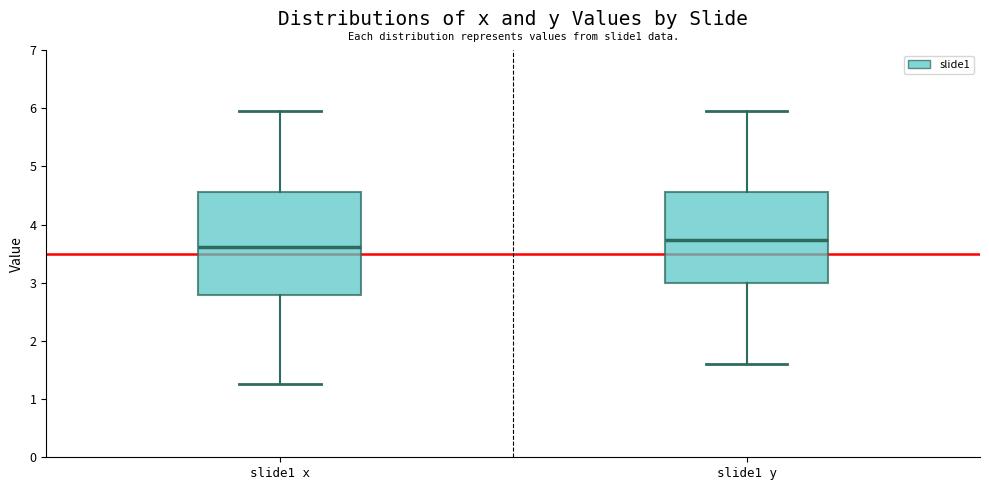

Reading left to right, transcribe this box plot: for each box, give where its median line is, the range the box spans, and where its two whiskers end, as read against the y-axis. The values are not printed on the chart, so give them approximately, as read against the axis.

slide1 x: median 3.6, box 2.8 to 4.6, whiskers 1.3 to 6.0
slide1 y: median 3.7, box 3.0 to 4.6, whiskers 1.6 to 5.9